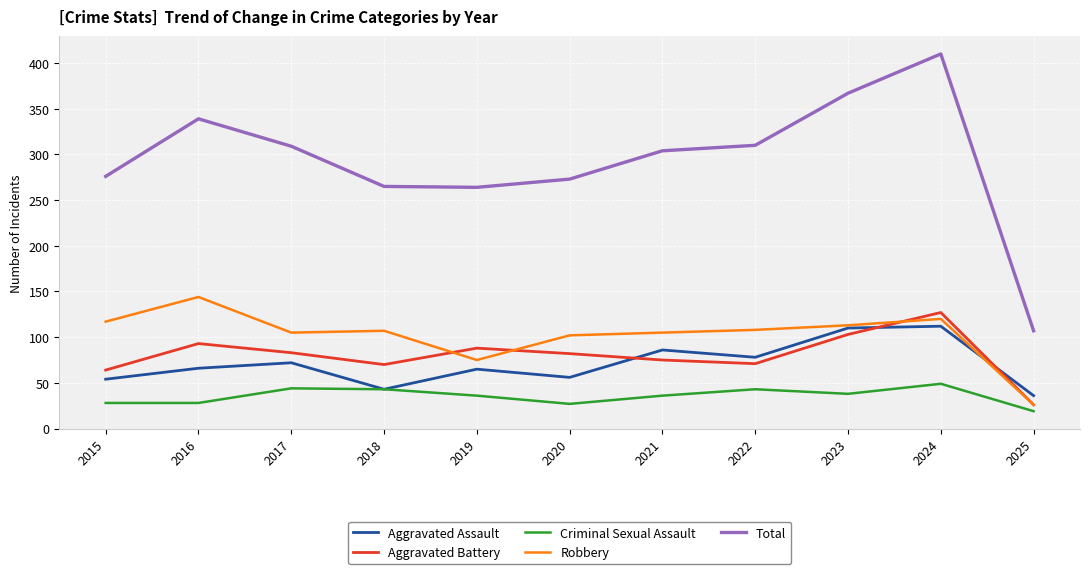

What is the difference between the second highest and second lowest values in the Aggravated Battery series?

39